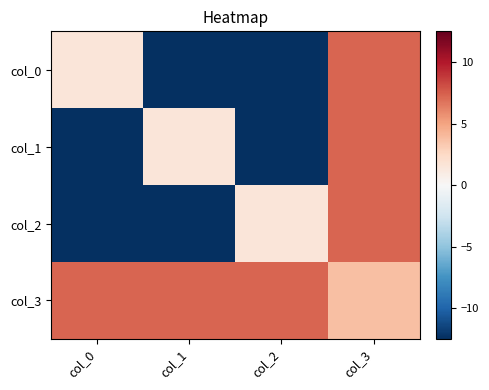

Between col_0 and col_1, which series saw the biggest shift?

col_0